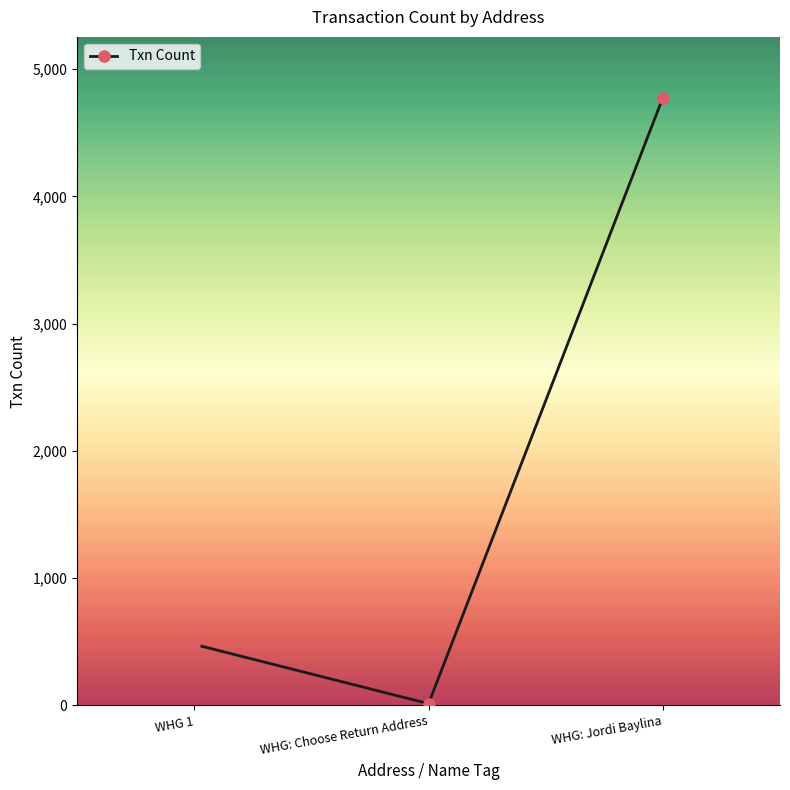

Where is the data nearest to the value 2394?

WHG 1